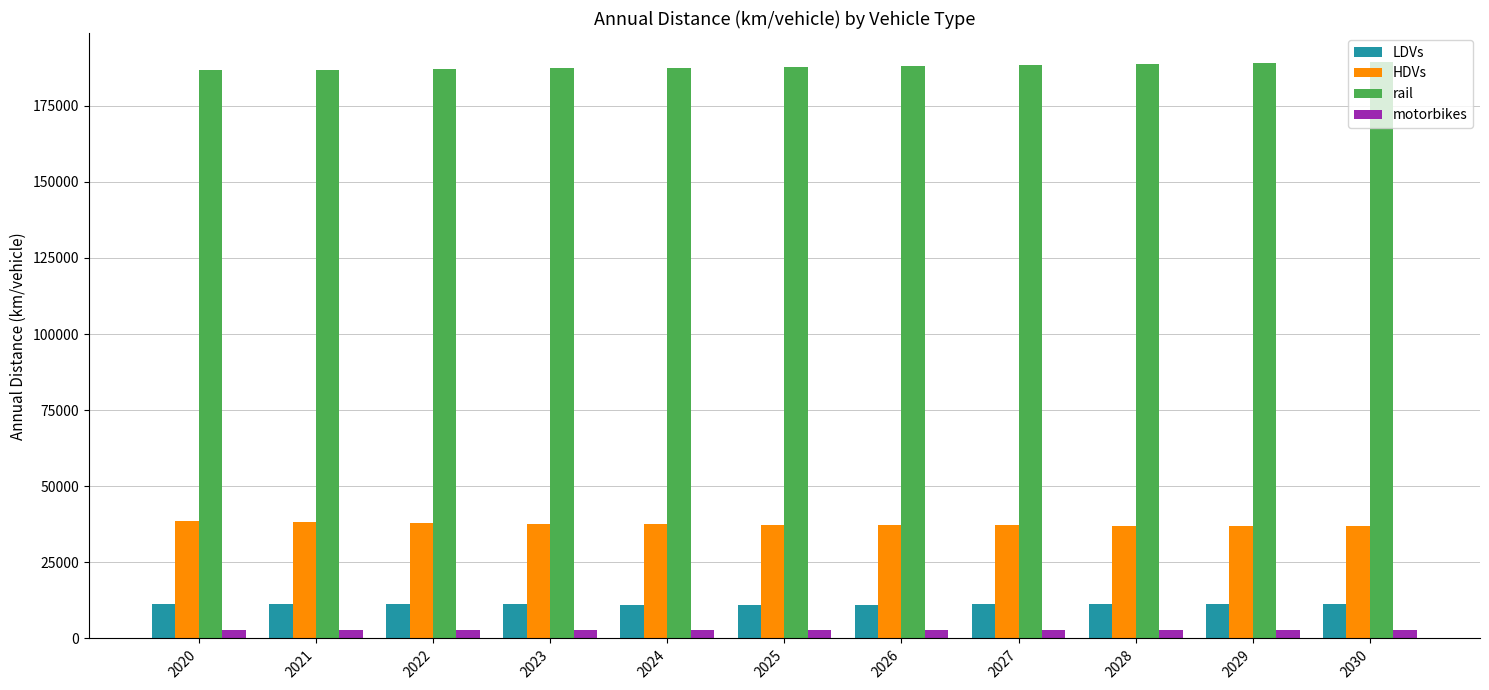

At 2029, list the series in order from smallest to largest.

motorbikes, LDVs, HDVs, rail